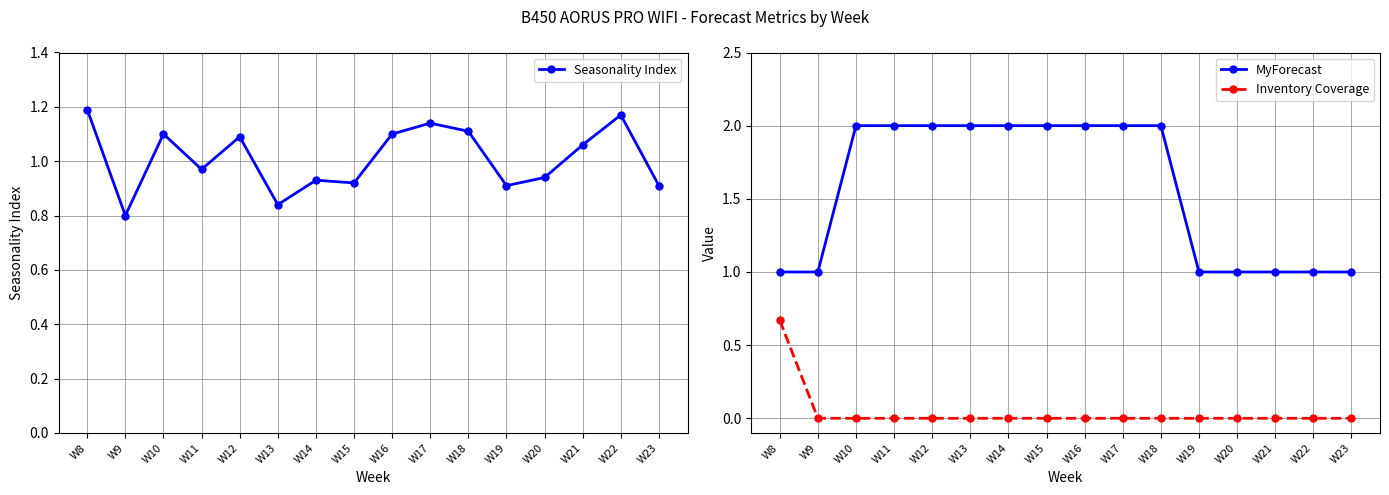

How many times do MyForecast and Seasonality Index cross each other?

3